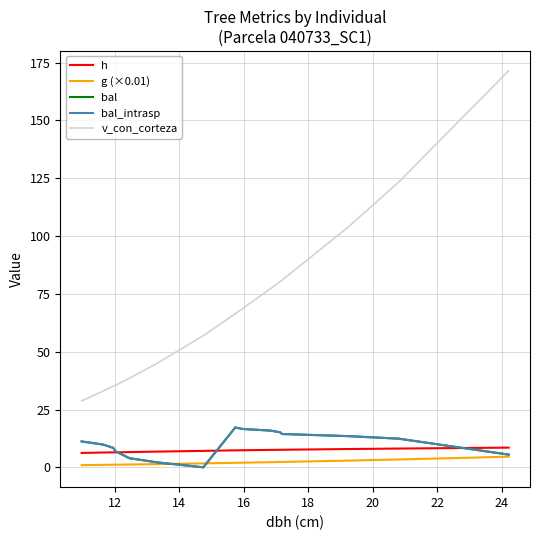

True or false: bal and bal_intrasp intersect in this chart.

False